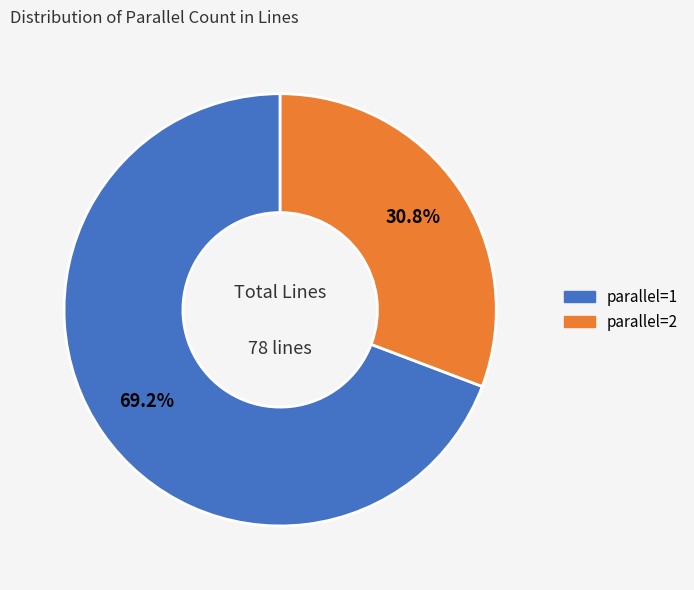

What is the ratio of the value at parallel=1 to the value at parallel=2?

2.2